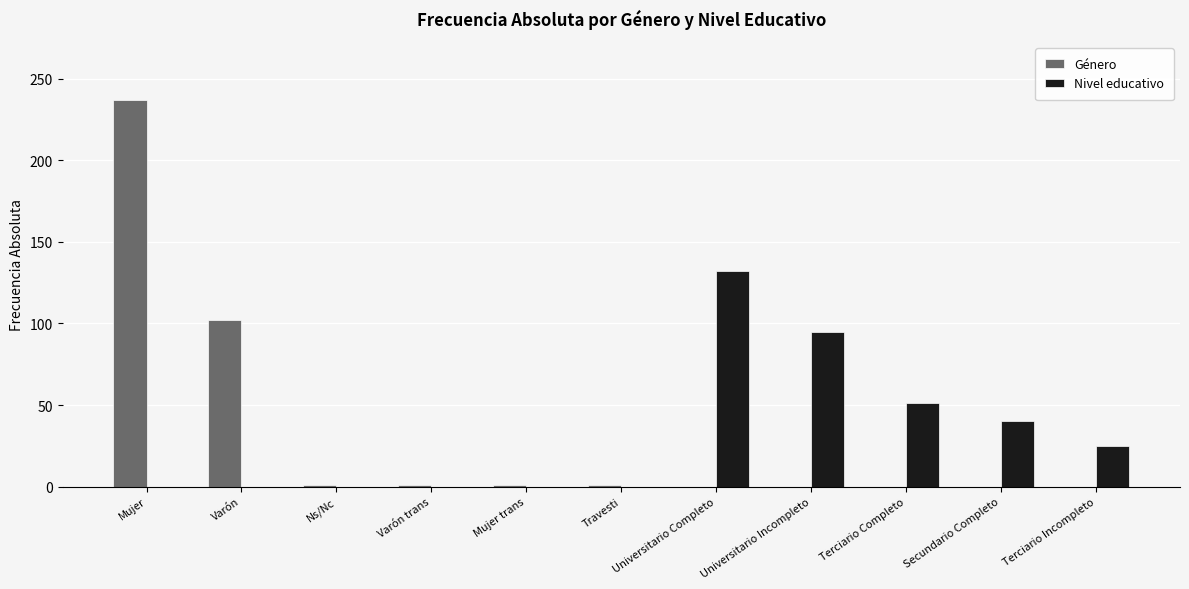

Does the chart contain stacked bars?

No